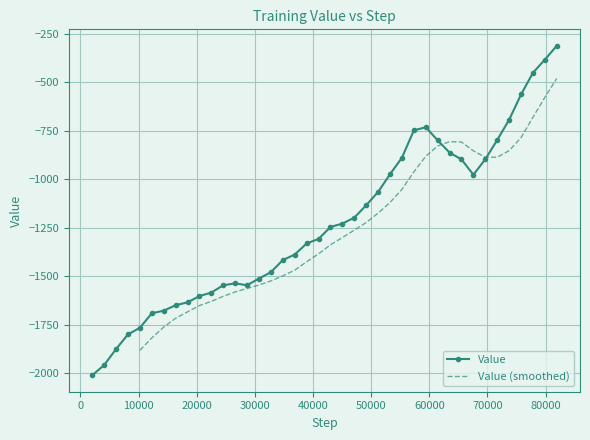

The chart shows a value of -897.5 at 65536. True or false?

True